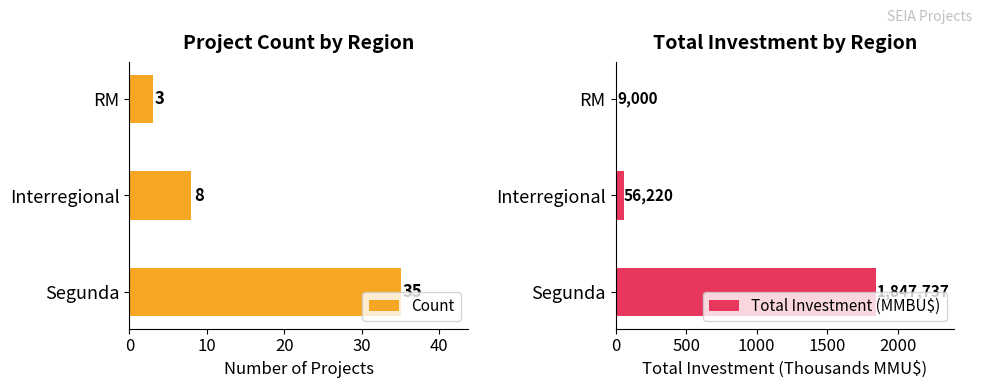

At which label is Count closest to 19?

Interregional